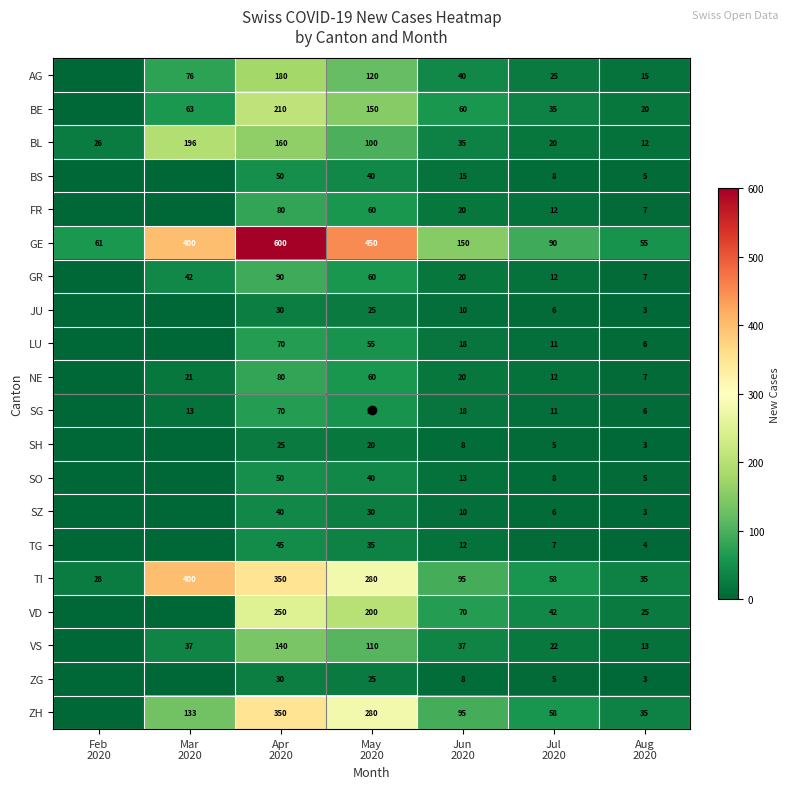

Which label corresponds to the largest value in the chart?

Apr
2020